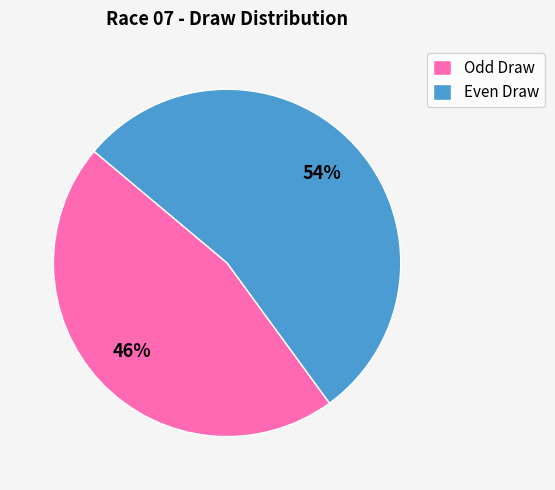

What is the smallest slice in the pie chart?

Odd Draw